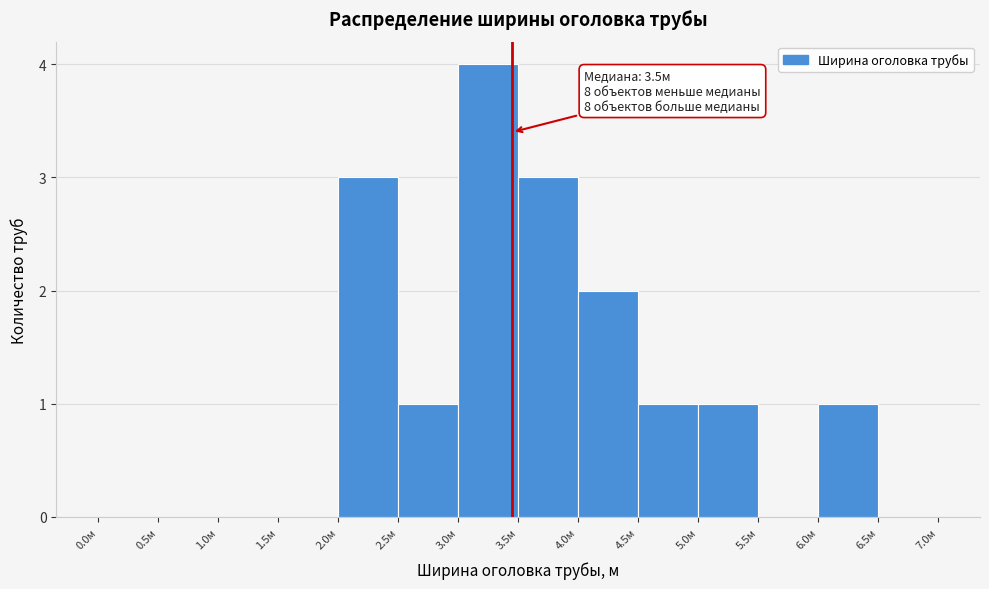

Over which range of the x-axis is the bar tallest?

3.0 to 3.5